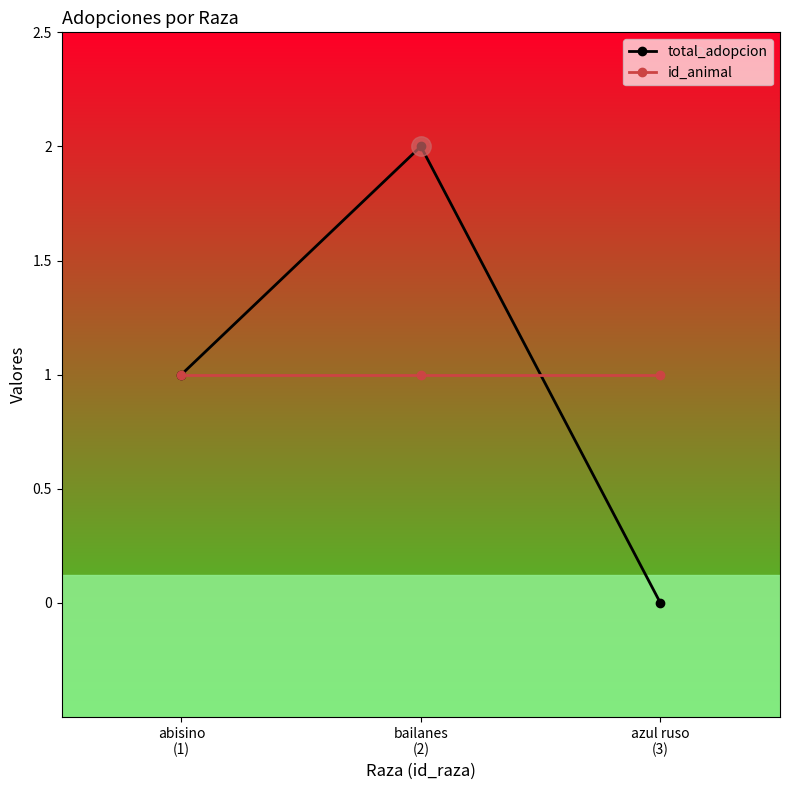

Count the number of categories in the chart.

3